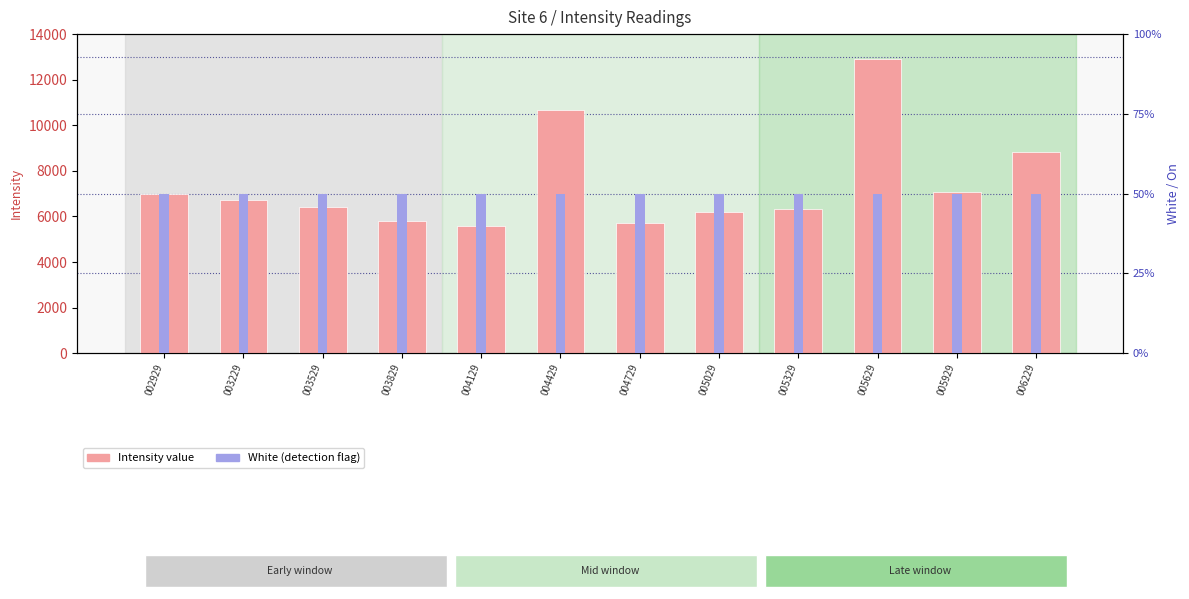

What is the difference between the highest and lowest values at 005329?

6322.1